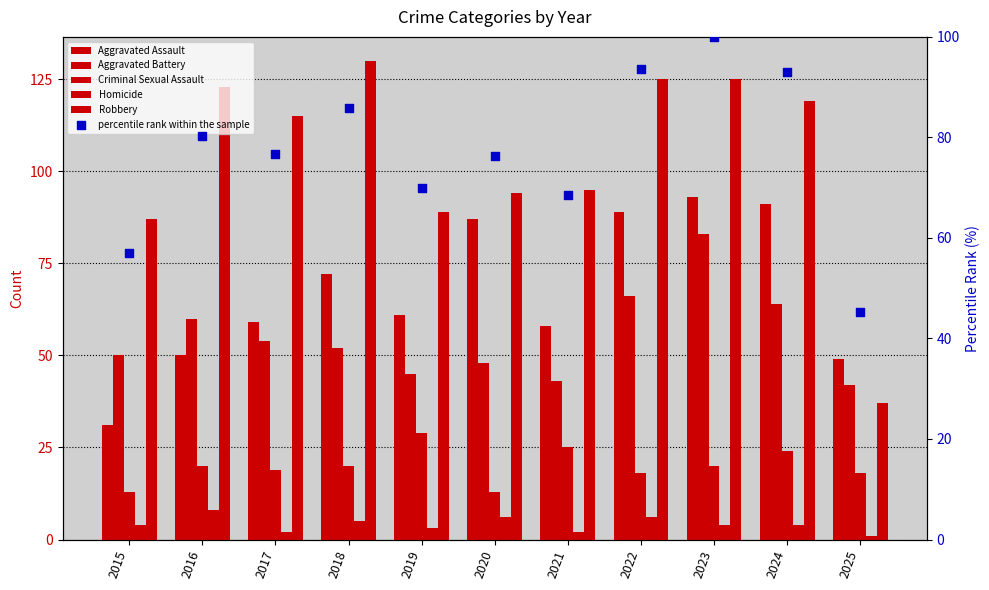

What are all the series names shown in the legend?

Aggravated Assault, Aggravated Battery, Criminal Sexual Assault, Homicide, Robbery, percentile rank within the sample